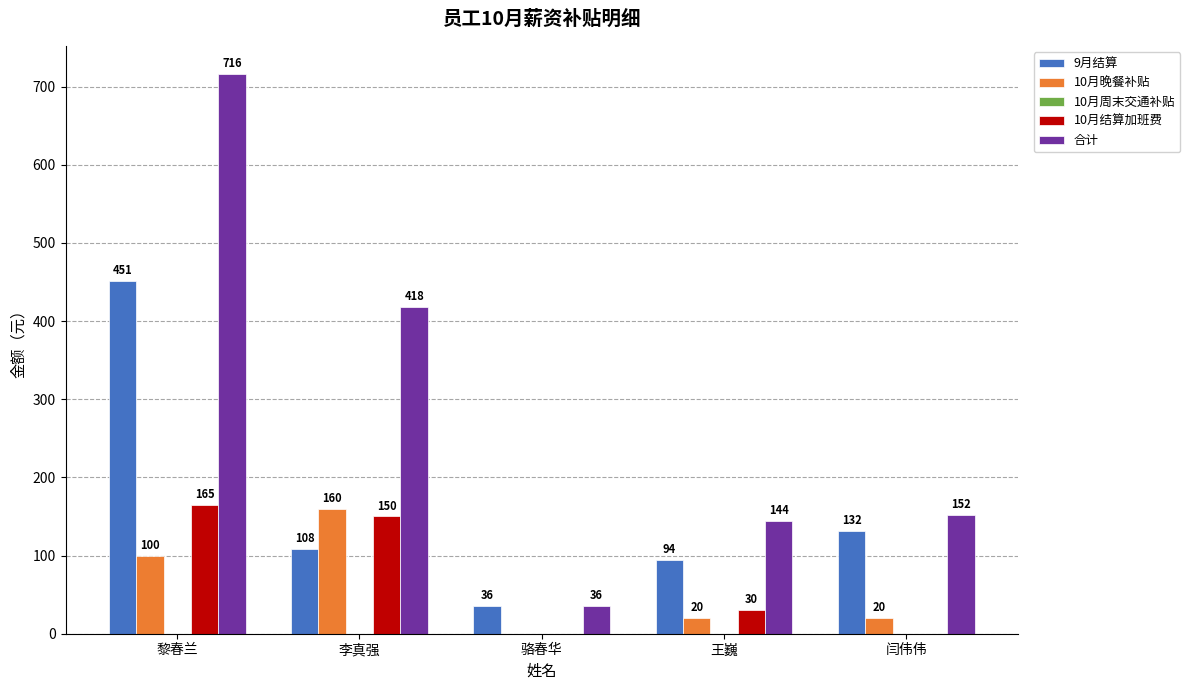

What is the highest value of the 9月结算 series?

451